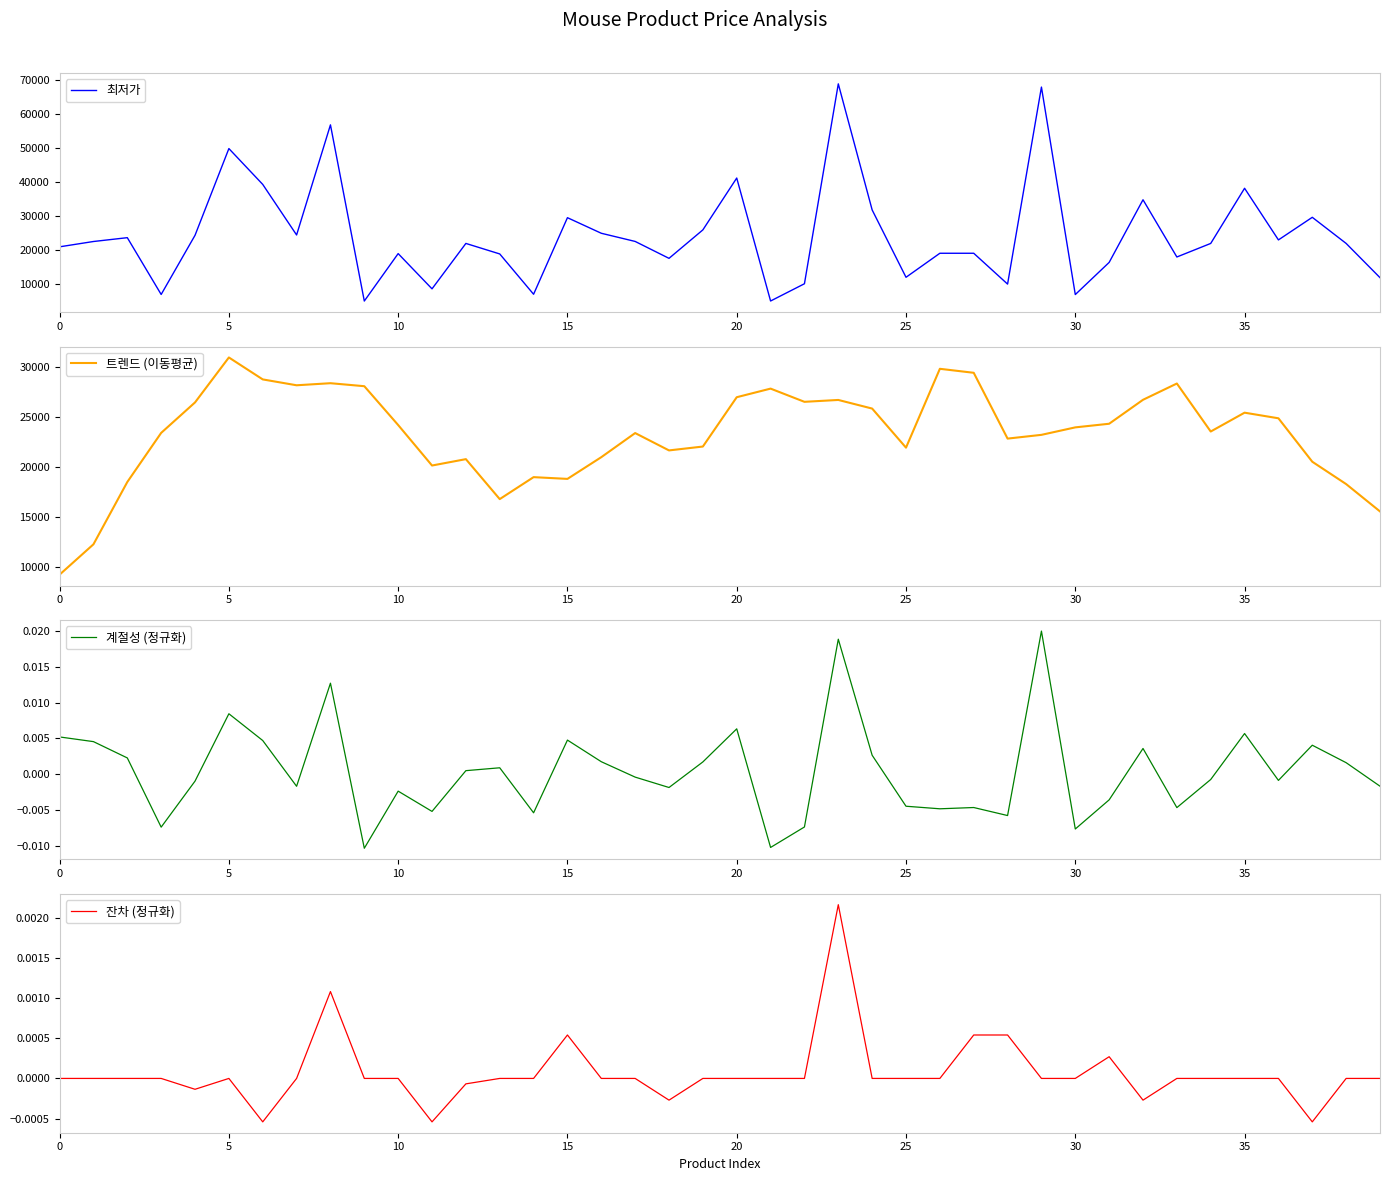

In 계절성 (정규화), how many points are lower than both neighbors (excluding endpoints)?

12